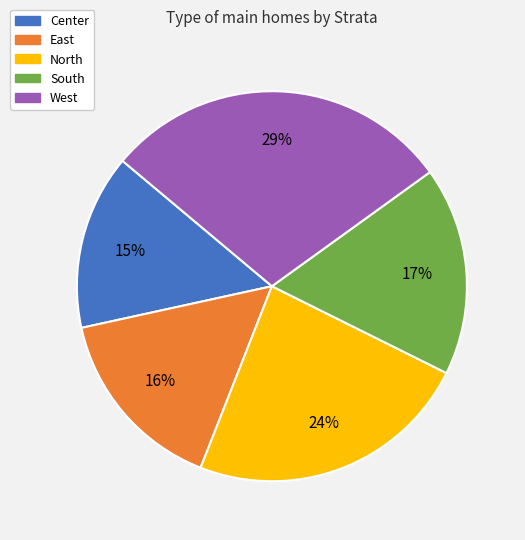

Approximately how many times larger is the value at South compared to North?

0.7